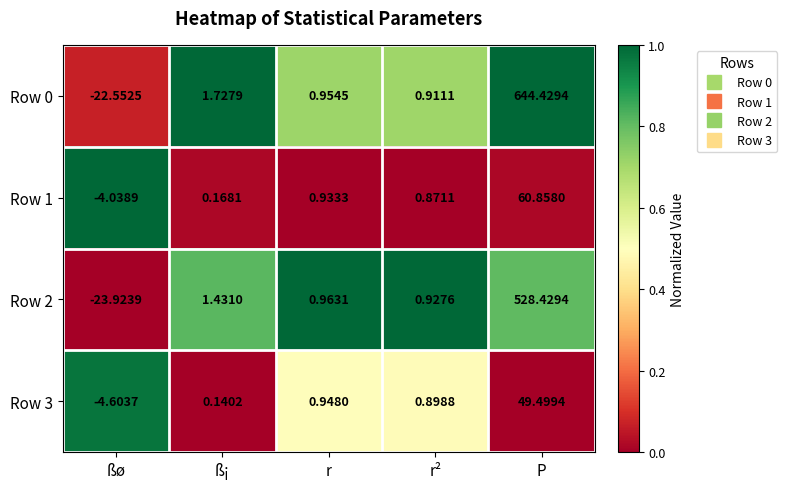

Which label corresponds to the largest value in the chart?

P